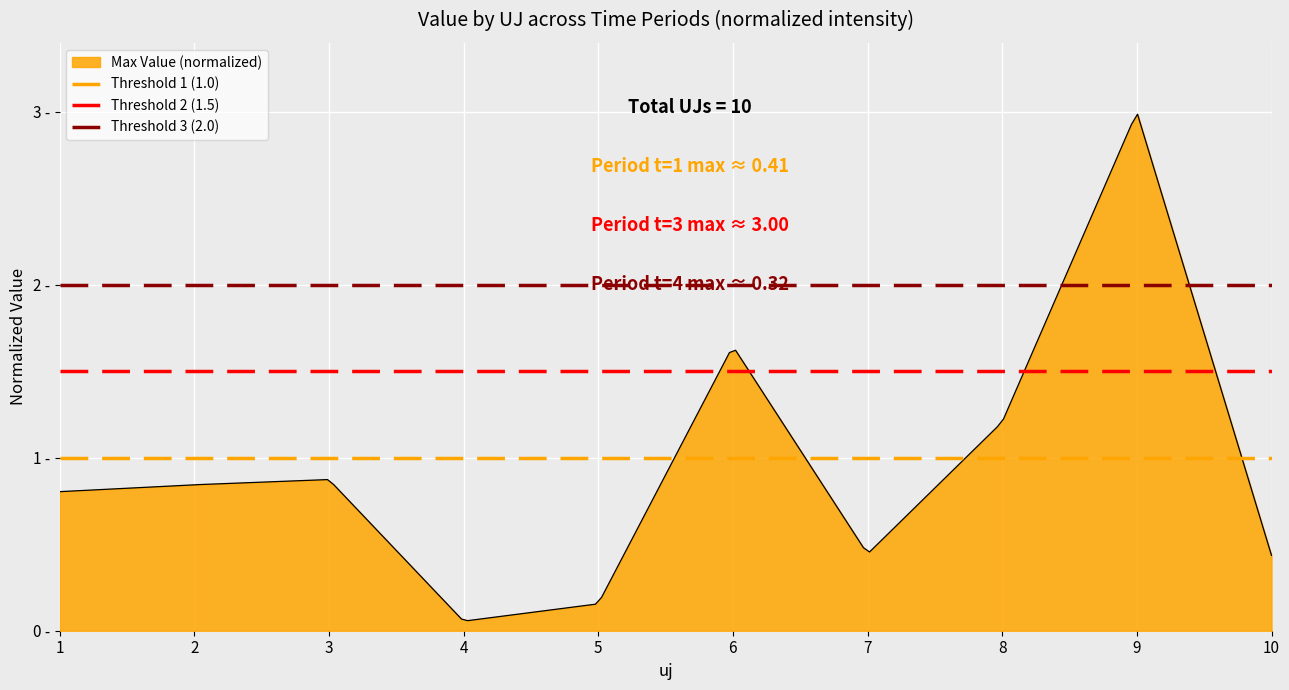

Does the chart display data point markers on the line(s)?

No